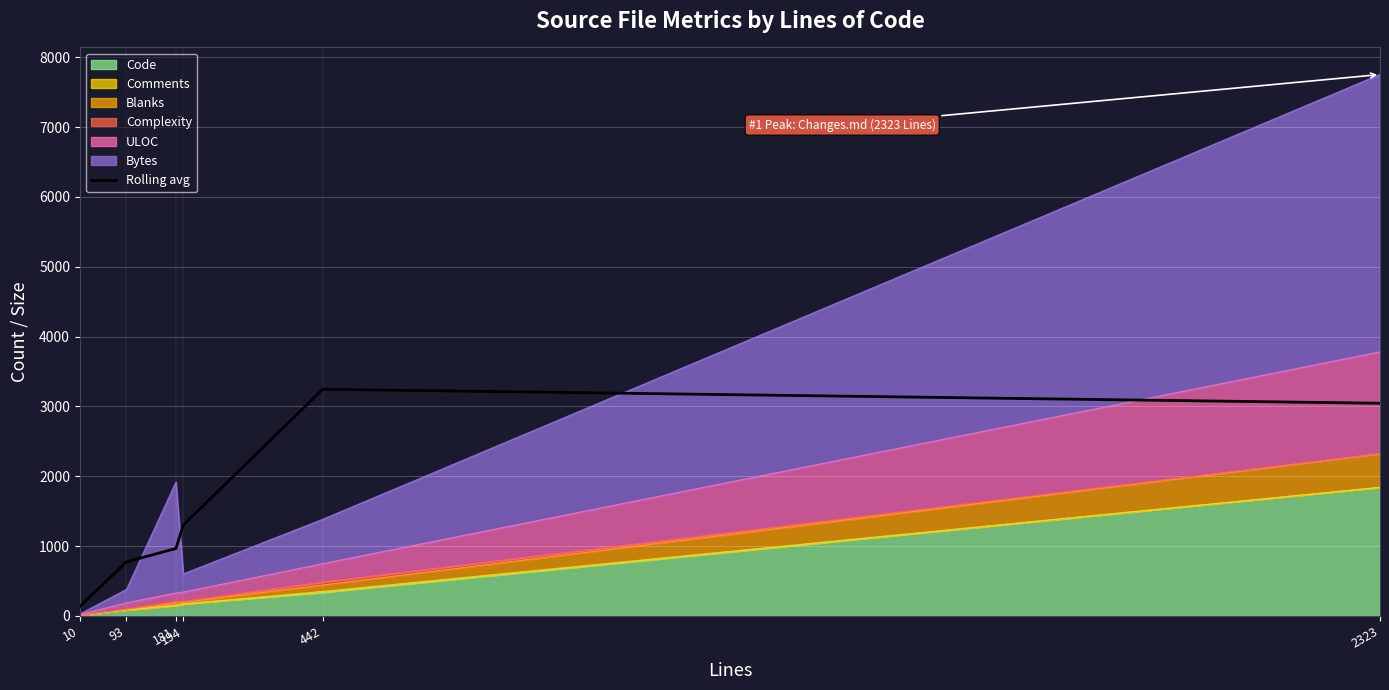

How many interior local peaks (higher than both neighbors) does the data have?

1